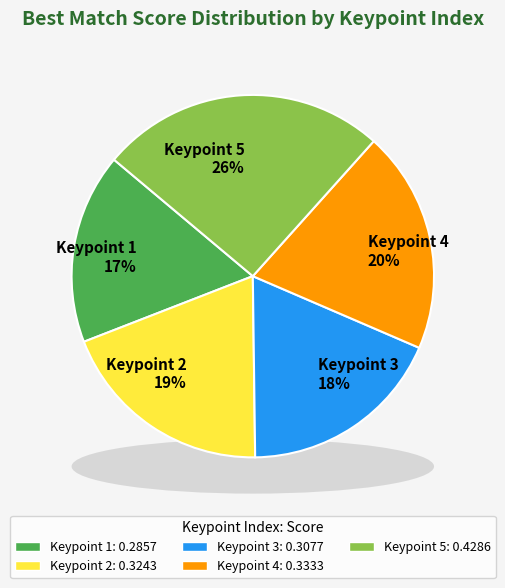

Which has a higher value, 5 or 3?

5